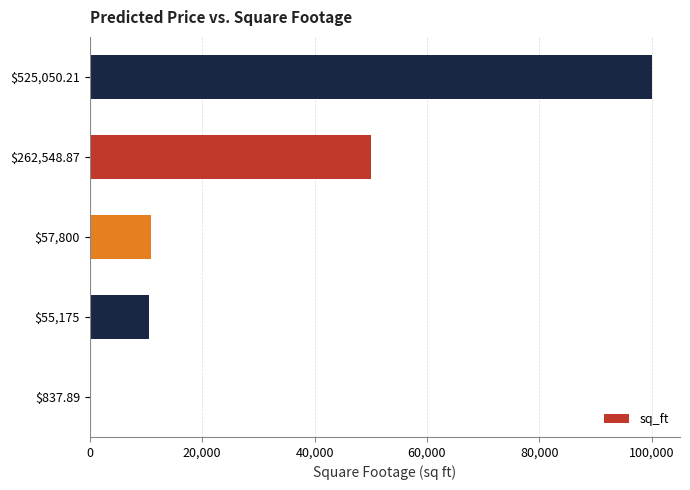

Is it true that the value at $55,175 is 10500?

True